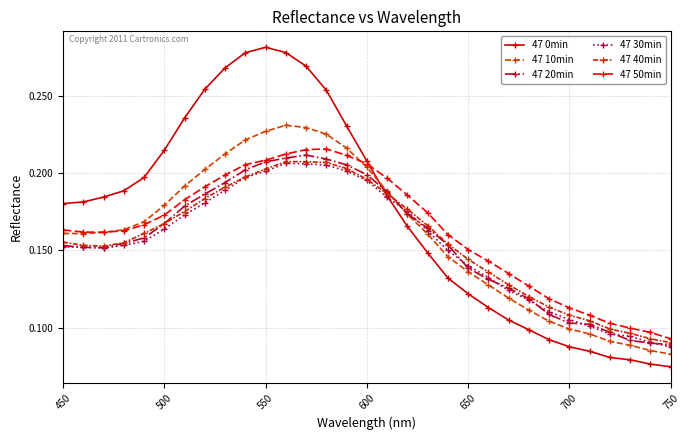

Count the number of categories in the chart.

31